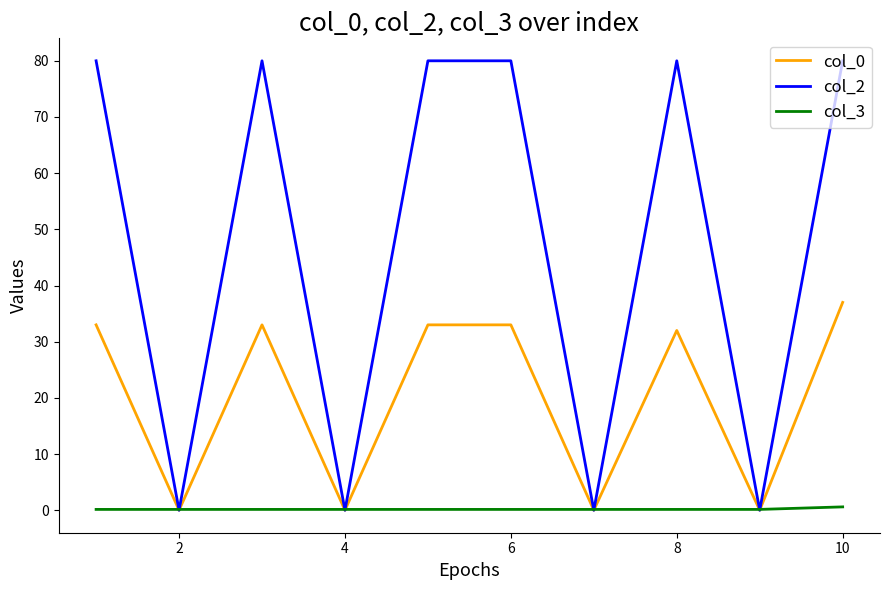

What is the average value of the col_2 series?

48.0